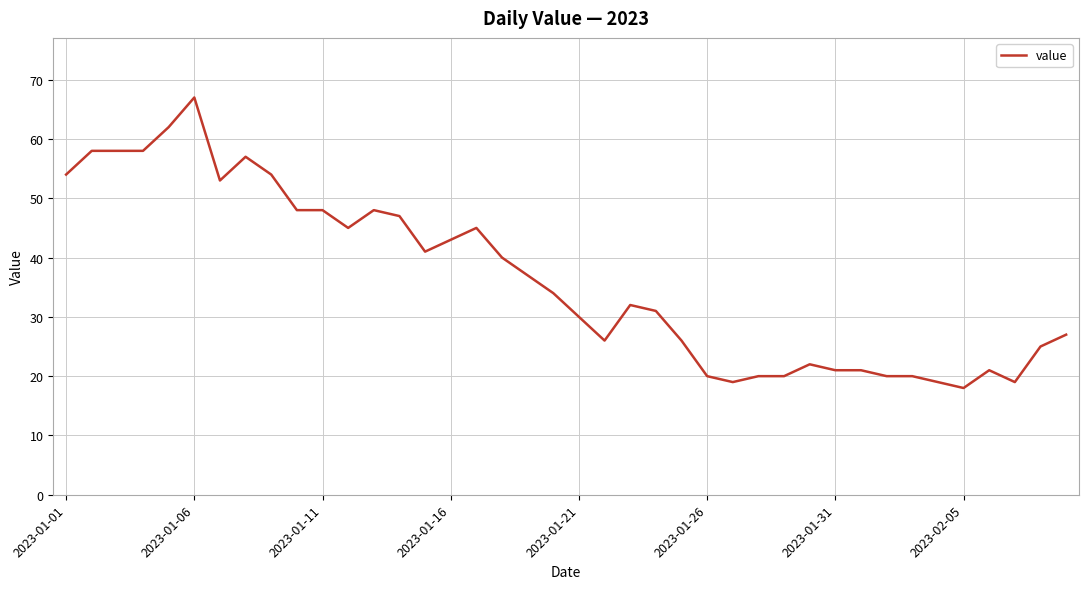

What is the minimum value shown in the chart?

18